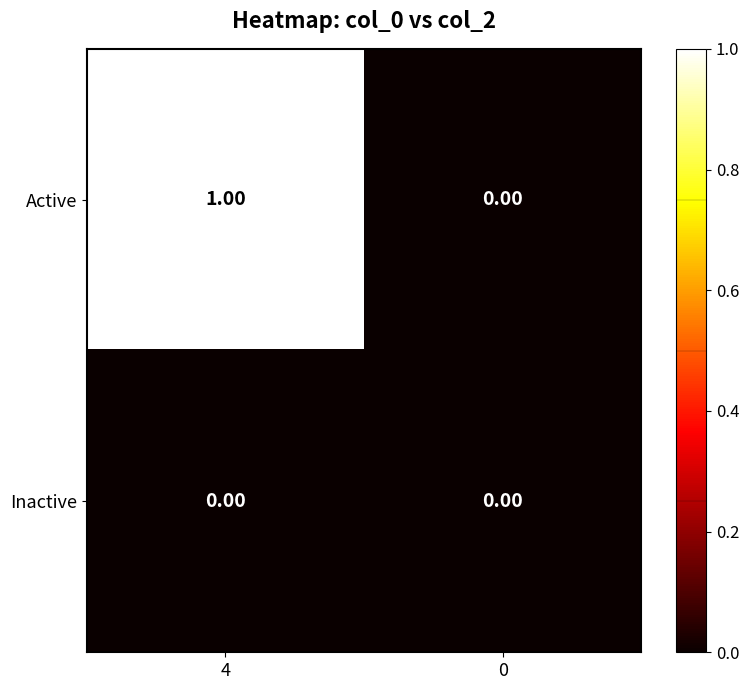

Between 4 and 0, which series saw the biggest shift?

Active